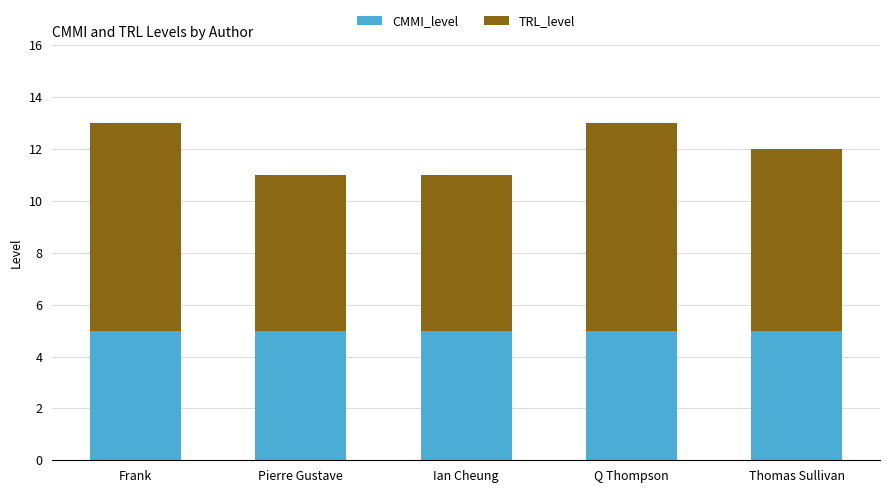

What is the maximum value for CMMI_level?

5